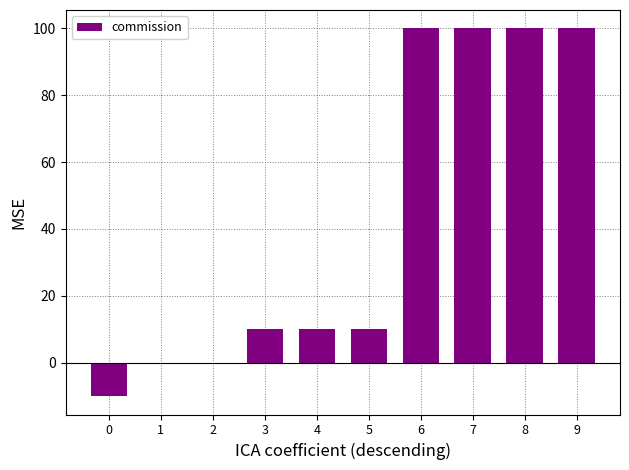

What is the approximate value at 0, to the nearest 10?

-10